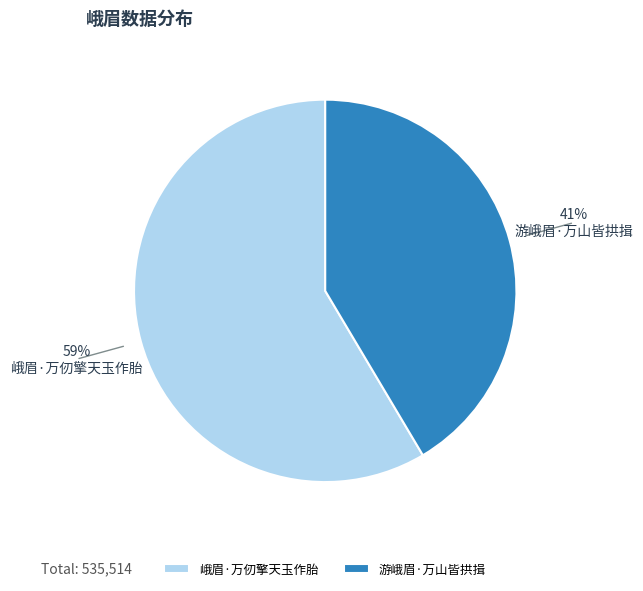

Is 游峨眉·万山皆拱揖 the majority of the pie?

No